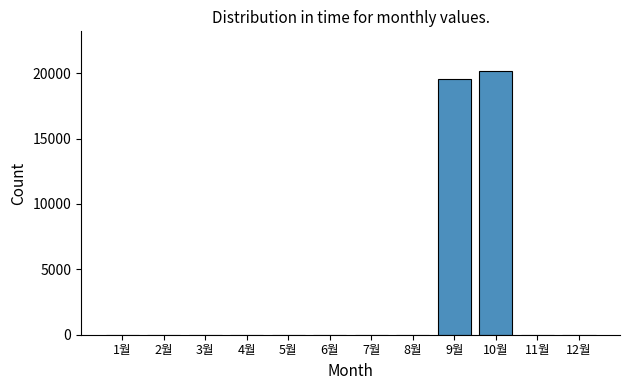

What is the sum of all values?

39710